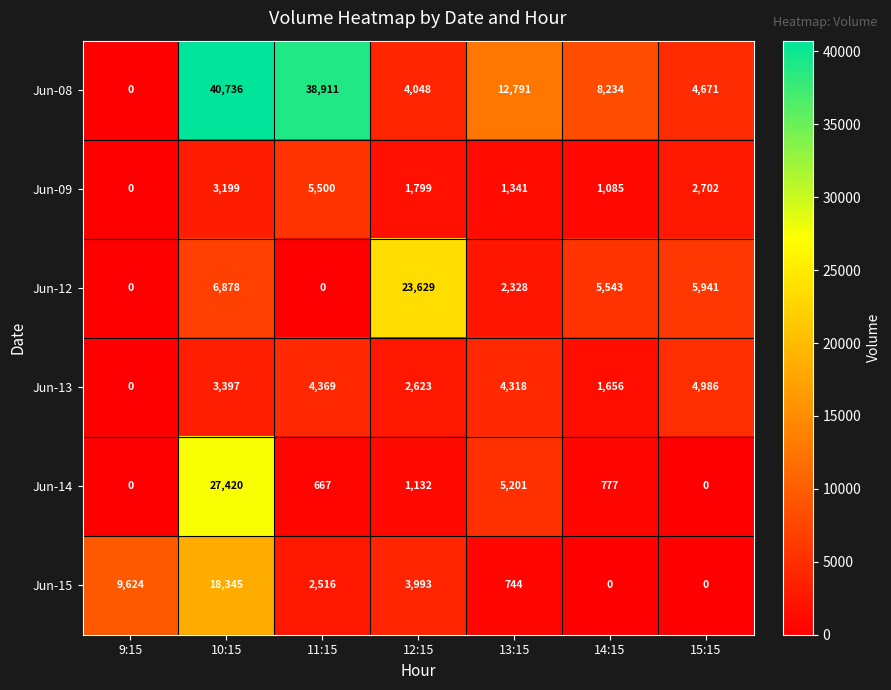

What is the approximate value of Jun-14 at 14:15, to the nearest 10?

780